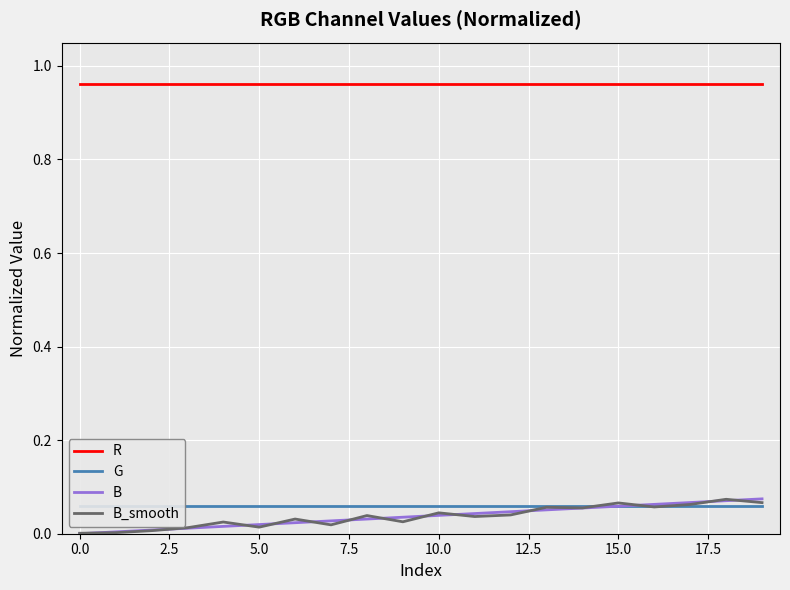

True or false: G has a value of 0.0 at 16.

False